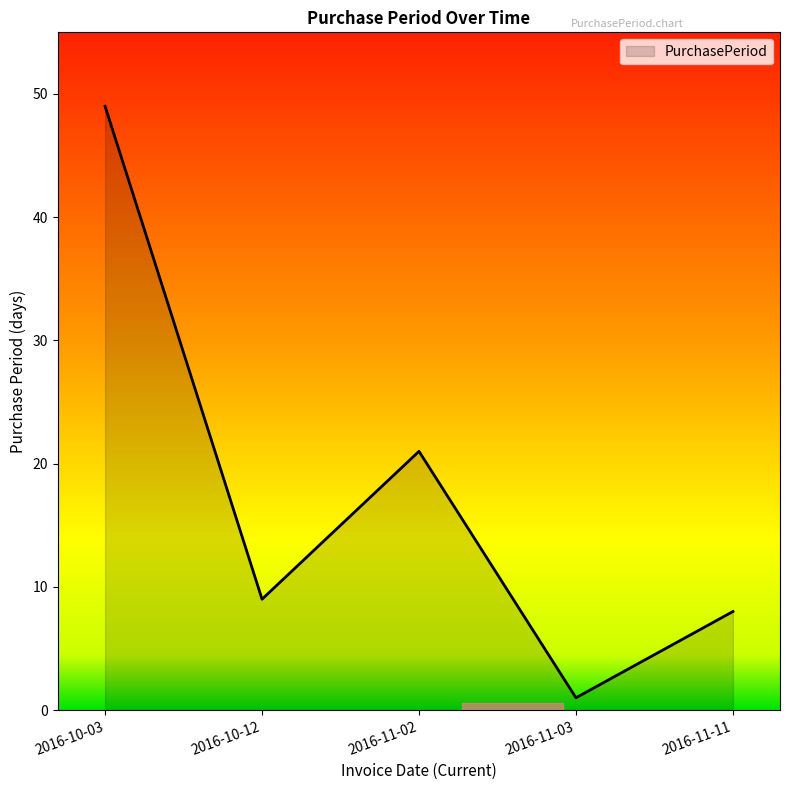

What position from the right is 2016-10-03?

5